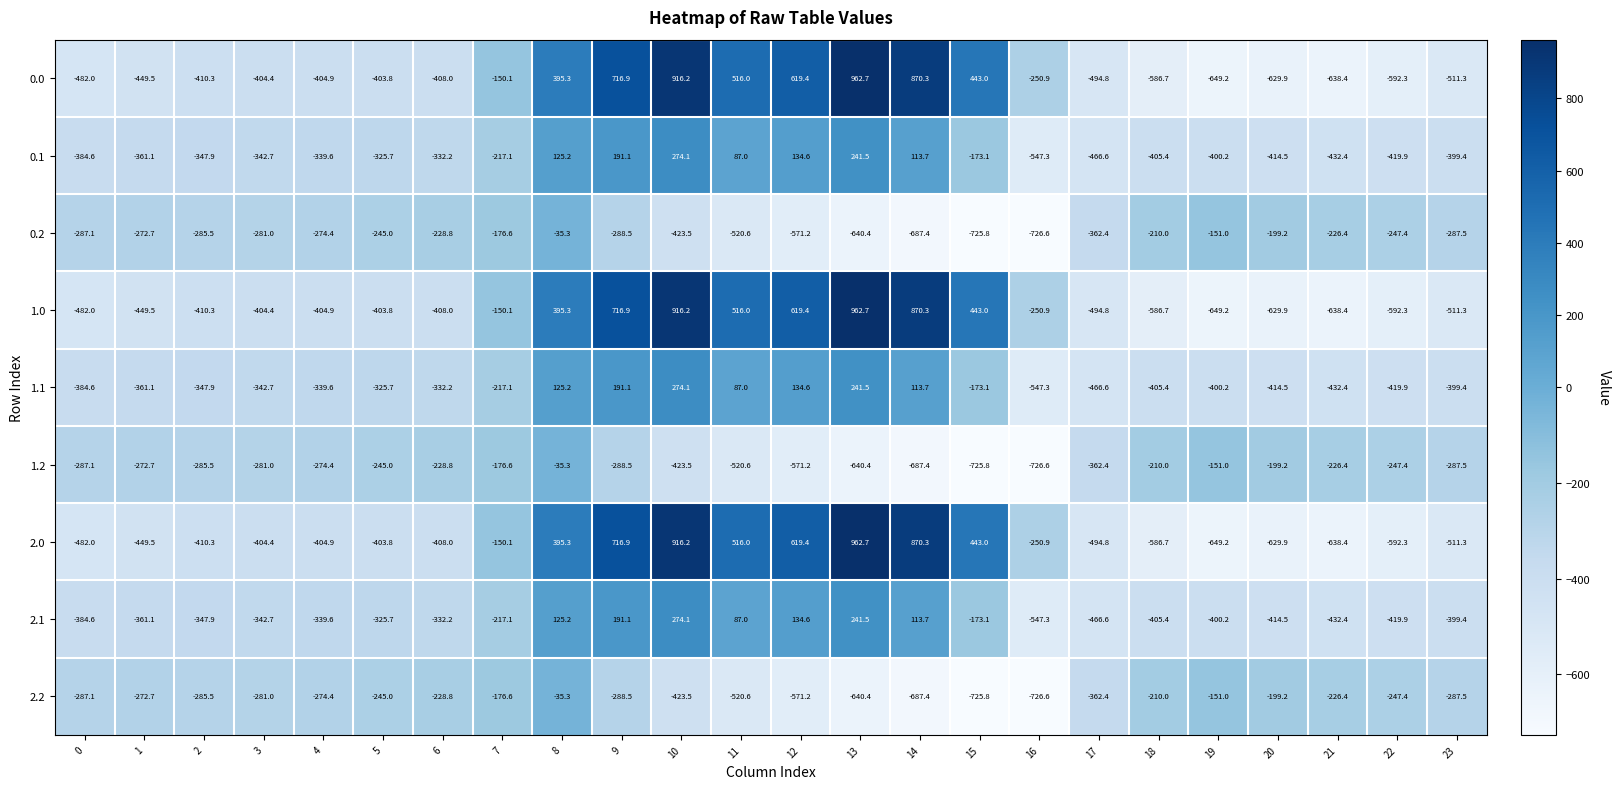

What is the difference between the highest and lowest values at 1?

176.8